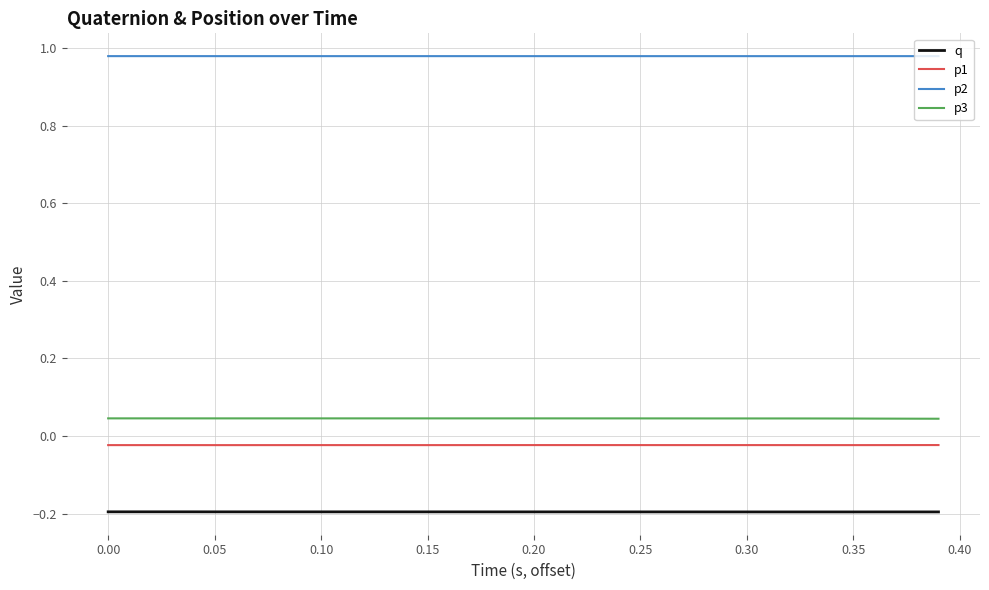

Which series has the largest total across all categories?

p2